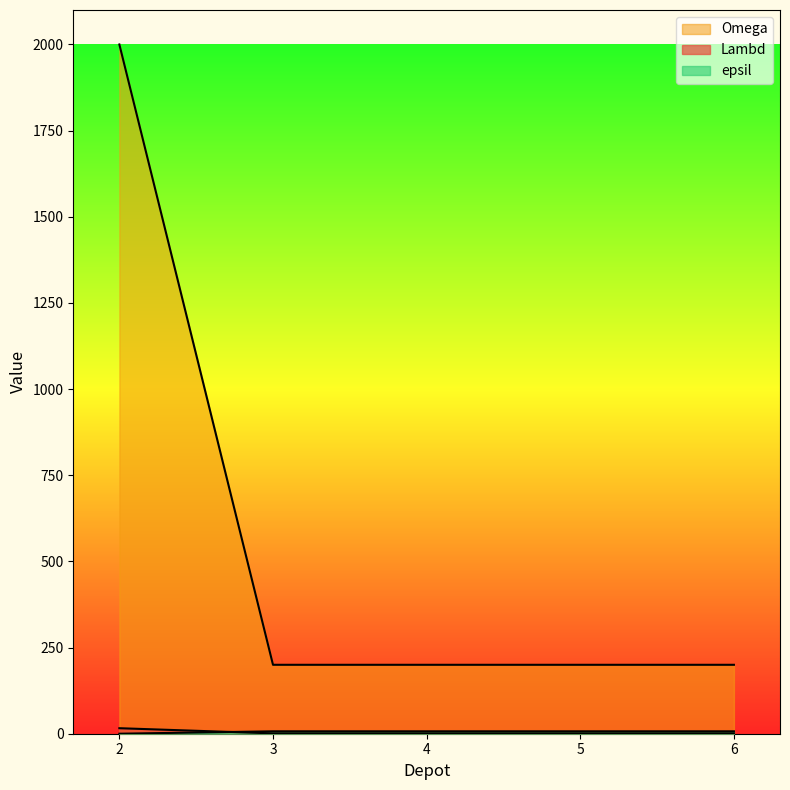

How many lines are shown in the chart?

3